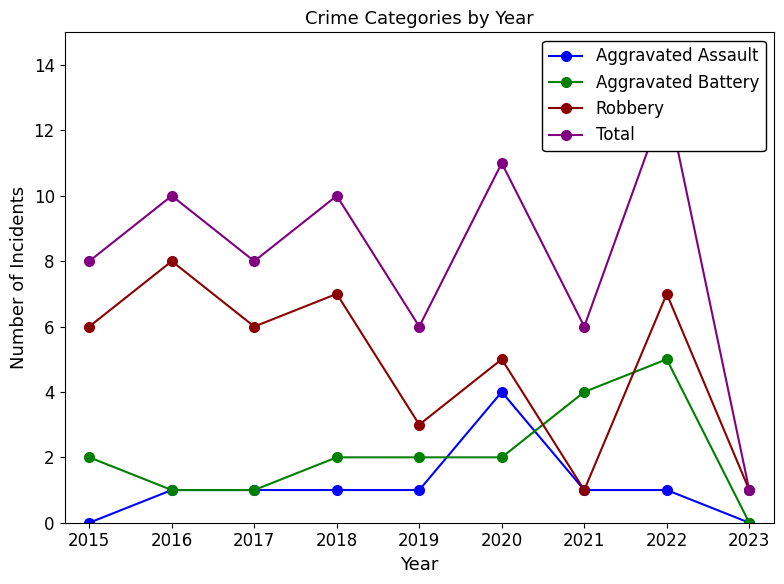

Which series has the largest range (max minus min)?

Total